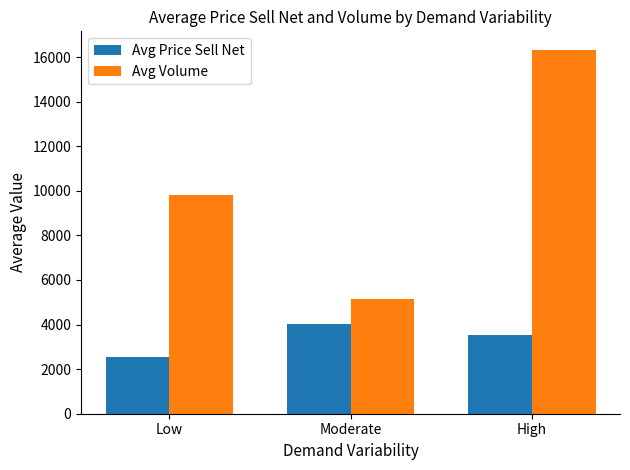

At which category does the chart reach its peak across all series?

High